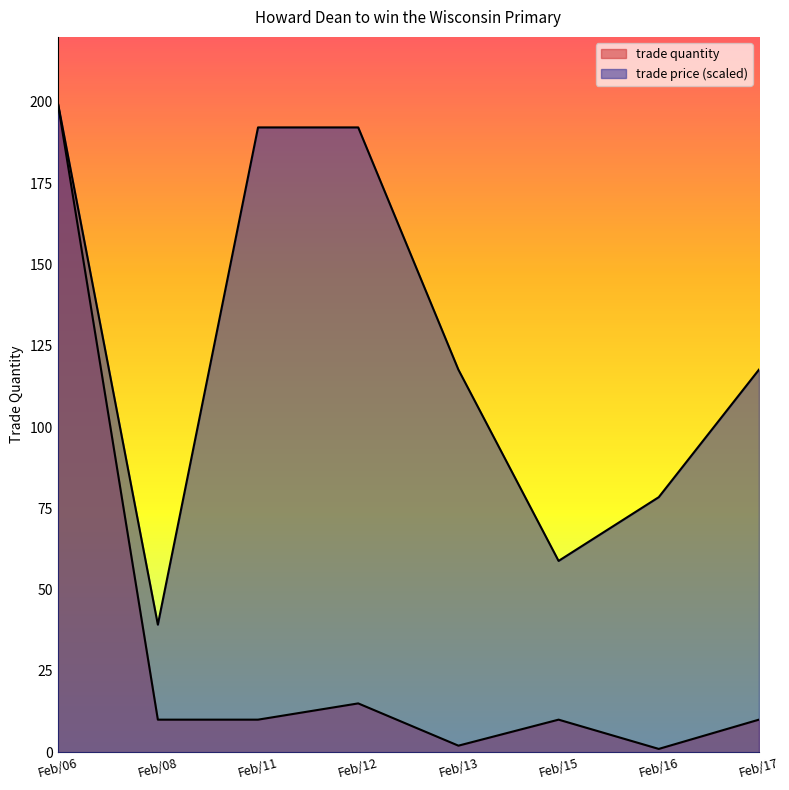

What is the difference between the maximum and minimum values in the trade quantity series?

199.0